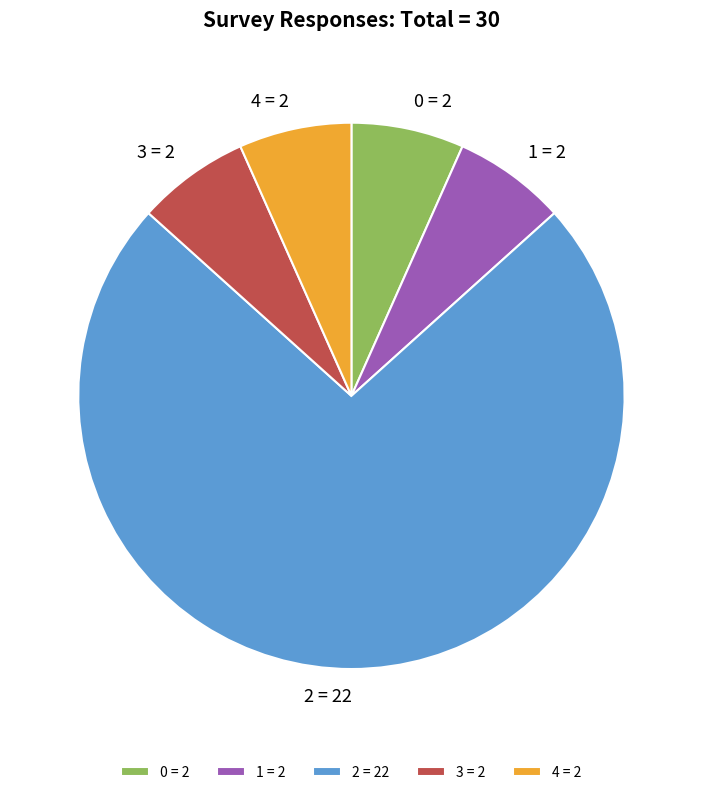

The 3 slice represents 7% of the pie. True or false?

True